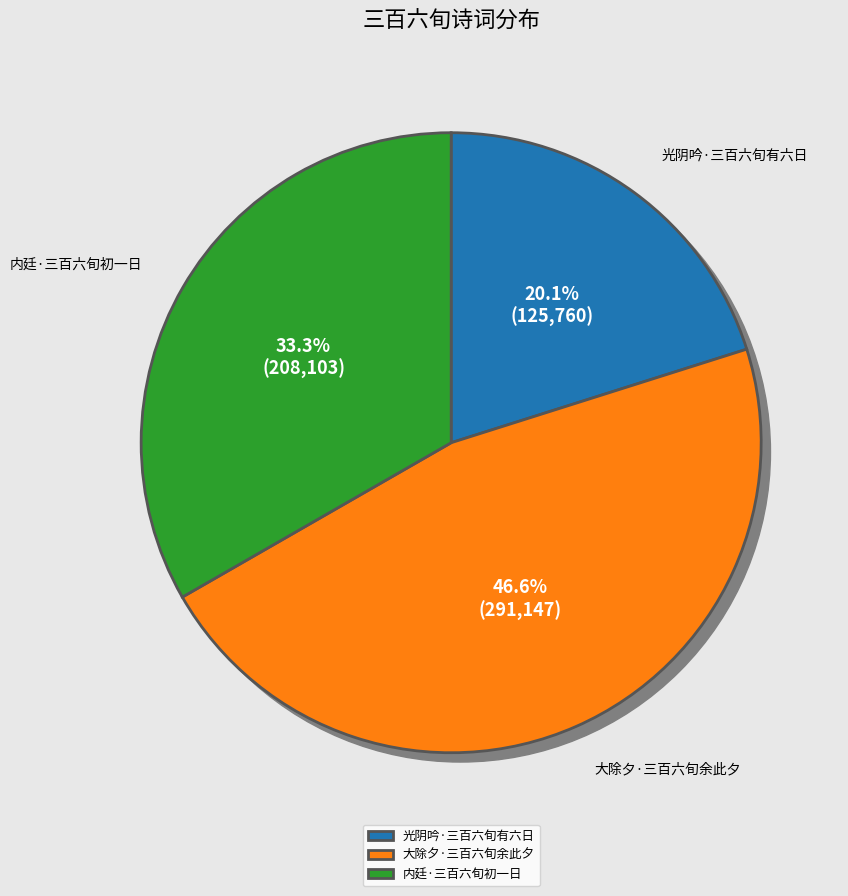

Is 大除夕·三百六旬余此夕 the majority of the pie?

No